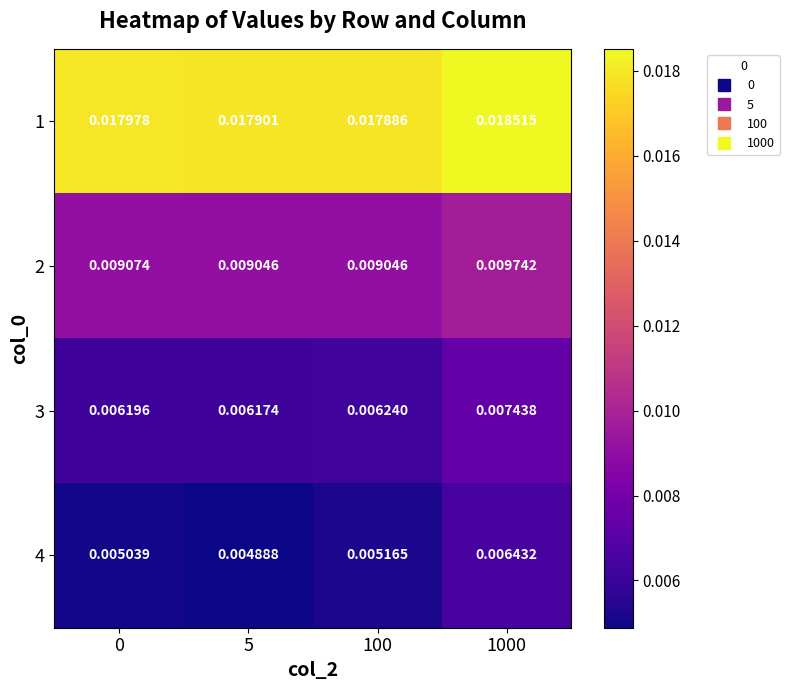

Is the value of 1 at 0 greater than the value of 2 at 0?

Yes